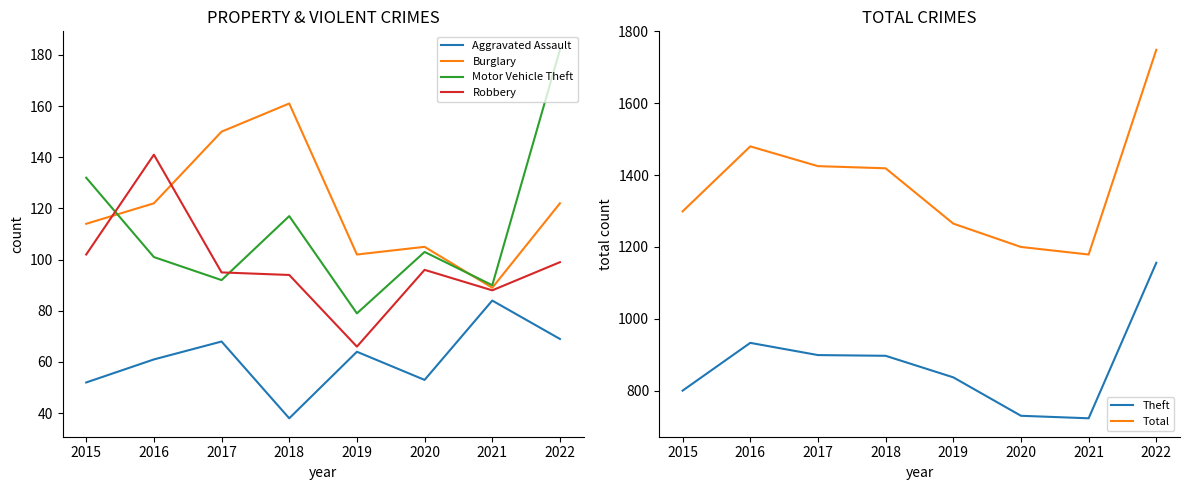

At which category does Burglary reach its first local valley?

2019